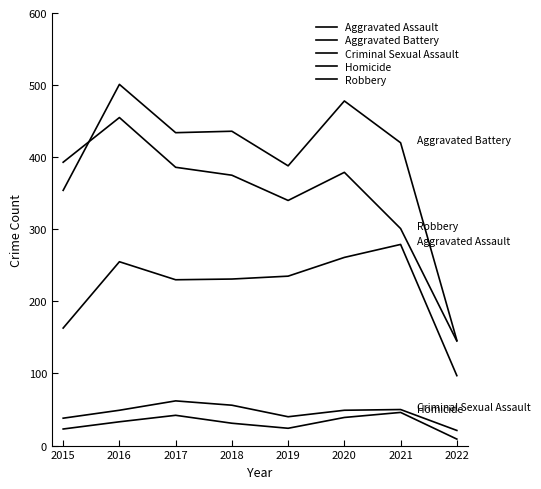

Is this an area chart (filled region under the line)?

No